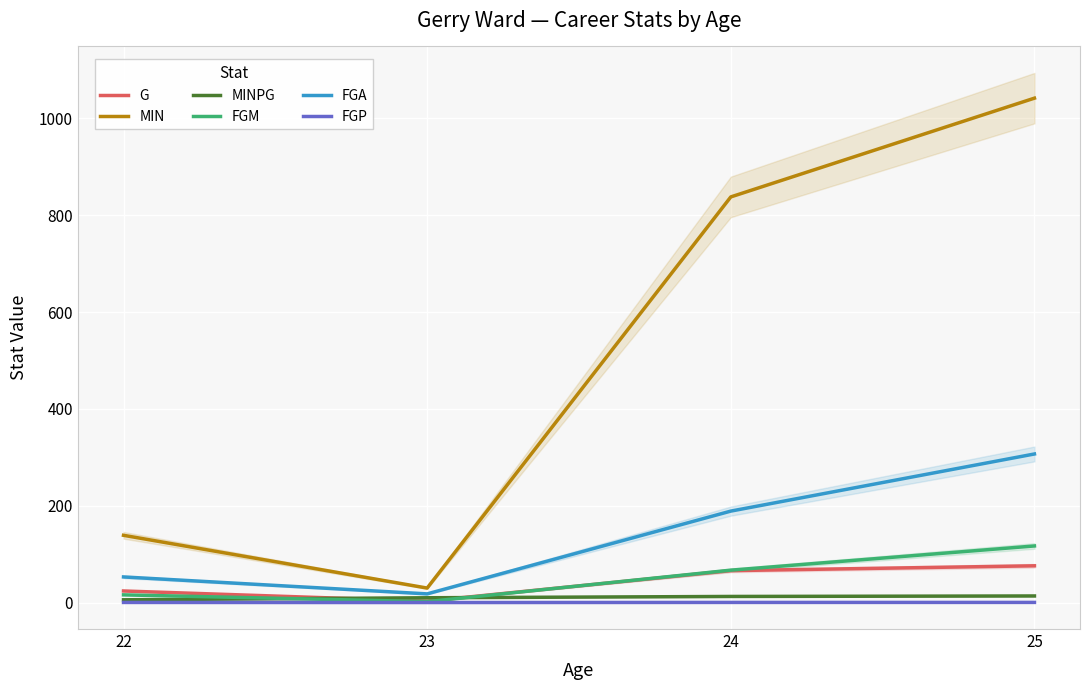

What is the value of the FGA point at the 2nd from the left?

18.0